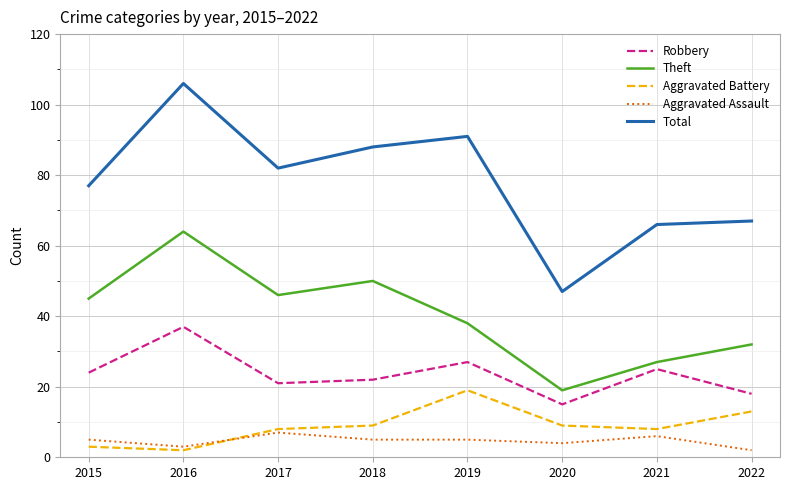

True or false: Robbery and Aggravated Assault intersect in this chart.

False